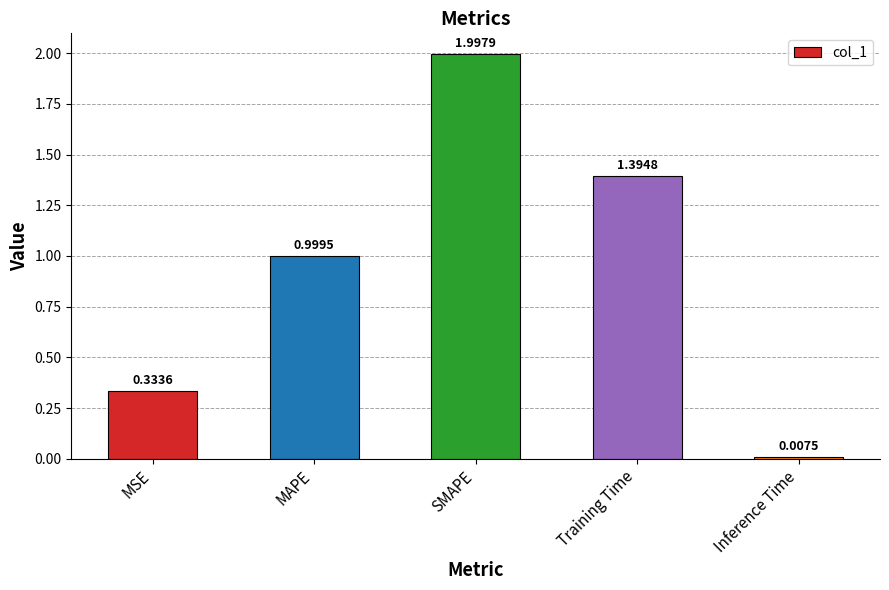

Rank the categories by value from lowest to highest.

Inference Time, MSE, MAPE, Training Time, SMAPE